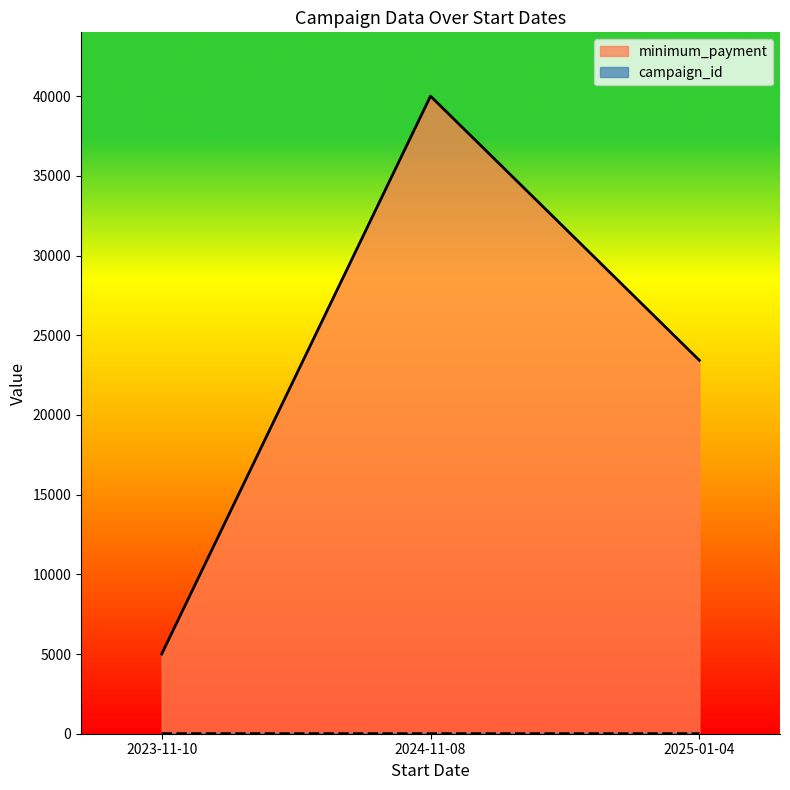

What is the maximum value shown in the chart?

40000